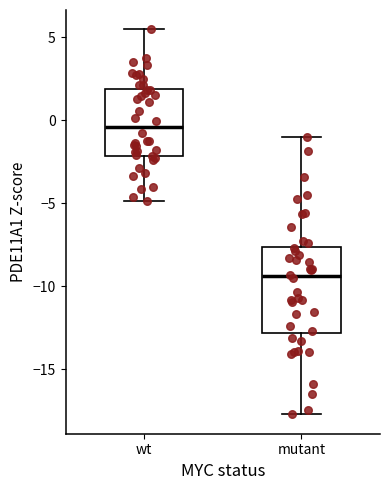

Reading left to right, read every box against the y-axis: the position of its median line, the range the box covers, and the ends of its whiskers. The values are not printed on the chart, so give them approximately, as read against the axis.

wt: median -0.5, box -2.0 to 2.0, whiskers -5.0 to 5.5
mutant: median -9.5, box -13.0 to -7.5, whiskers -17.5 to -1.0